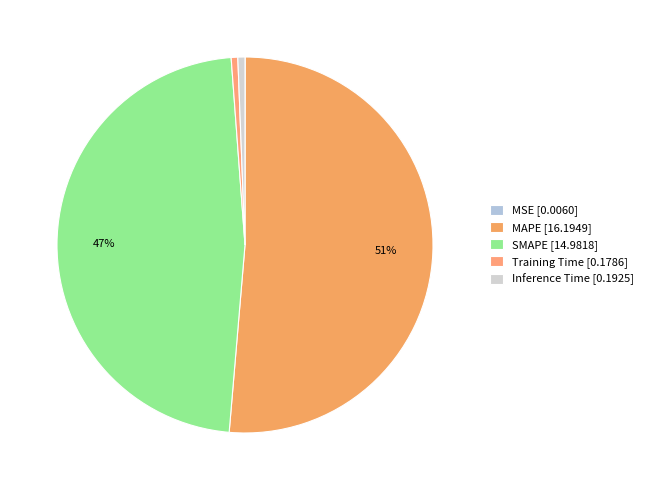

Rank the categories by value from highest to lowest.

MAPE, SMAPE, Inference Time, Training Time, MSE